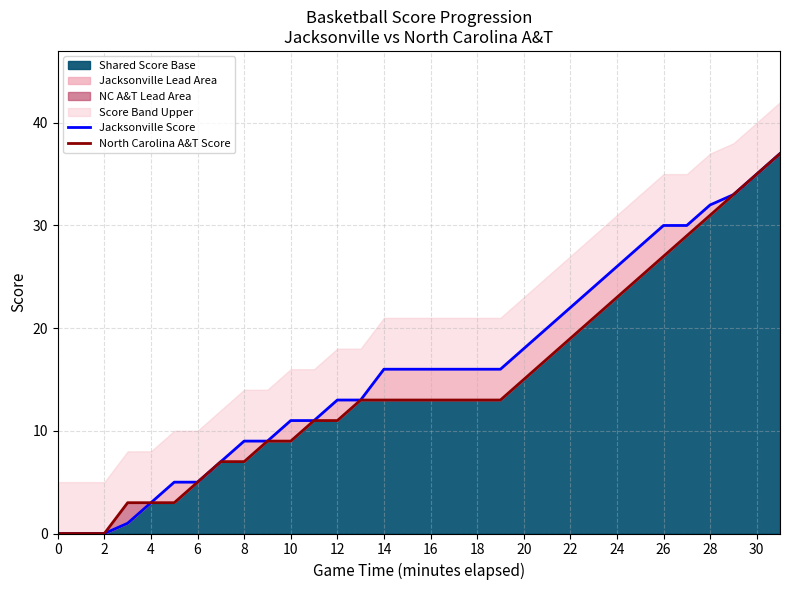

What is the greatest value displayed?

37